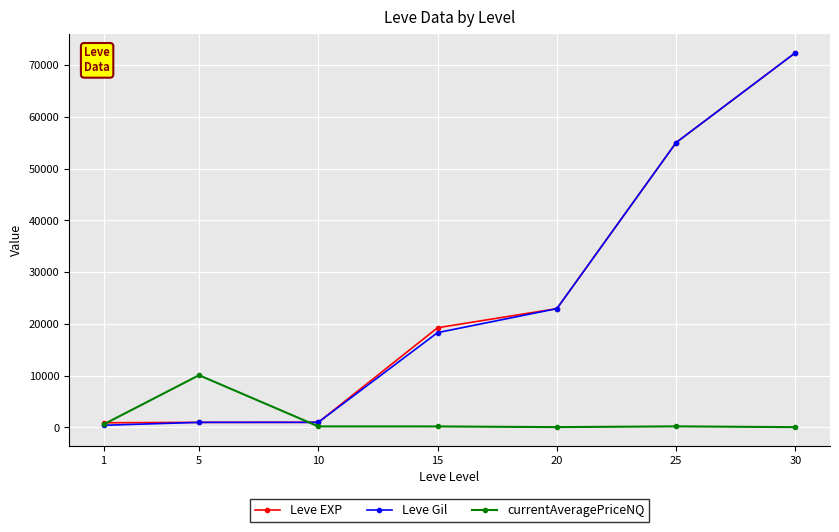

Between 1 and 20, which series saw the biggest shift?

Leve Gil